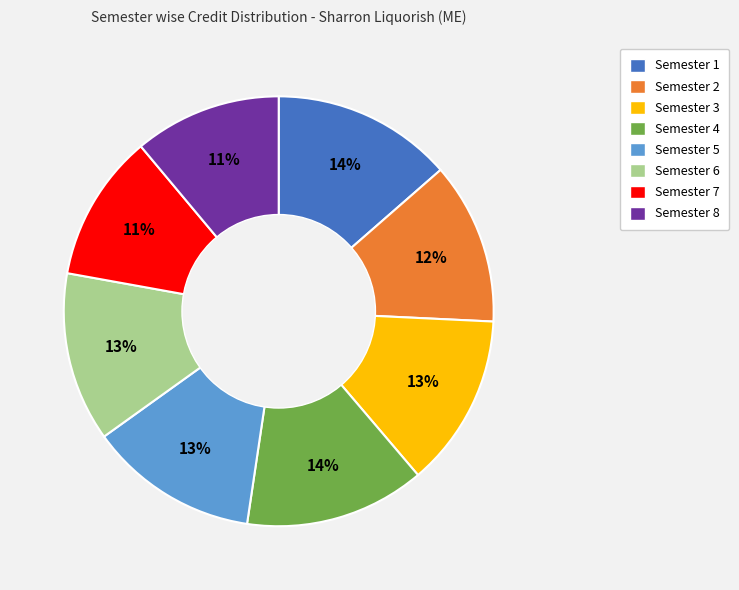

To the nearest percent, what is the average slice percentage?

12%